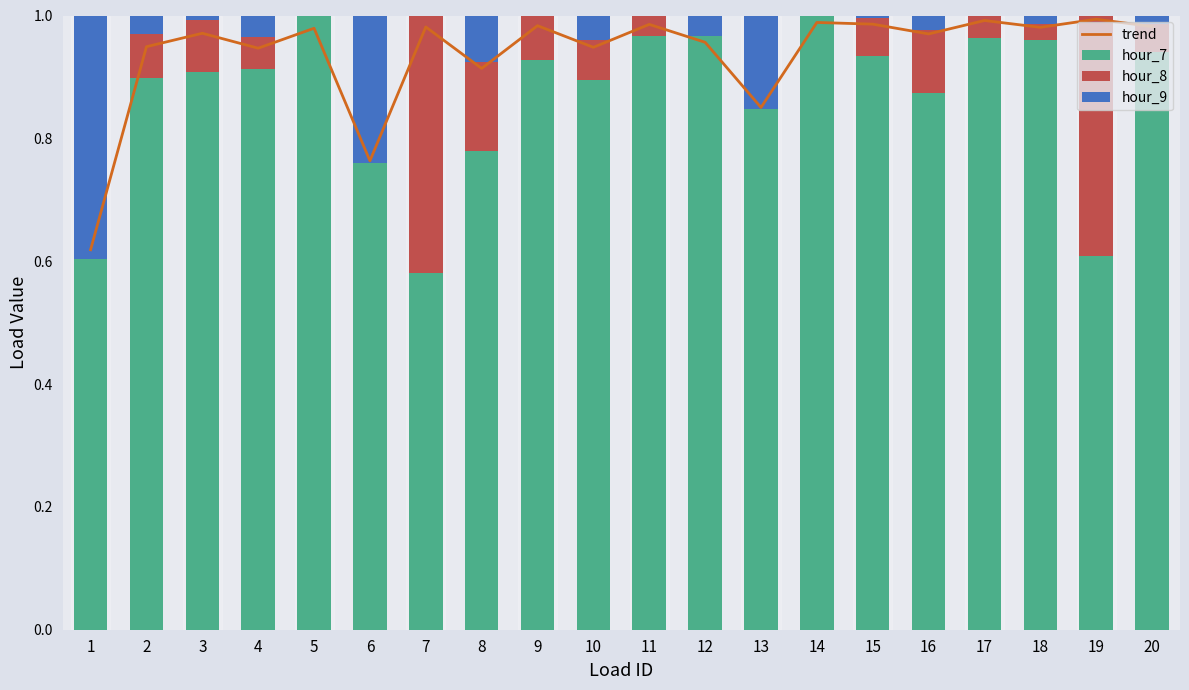

At 6, list the series in order from largest to smallest.

trend, hour_7, hour_9, hour_8